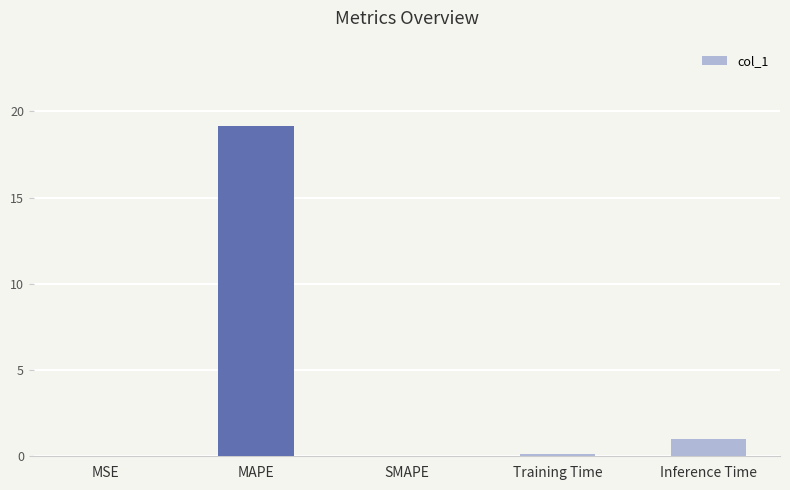

Is it true that the value at SMAPE is -6.5?

False